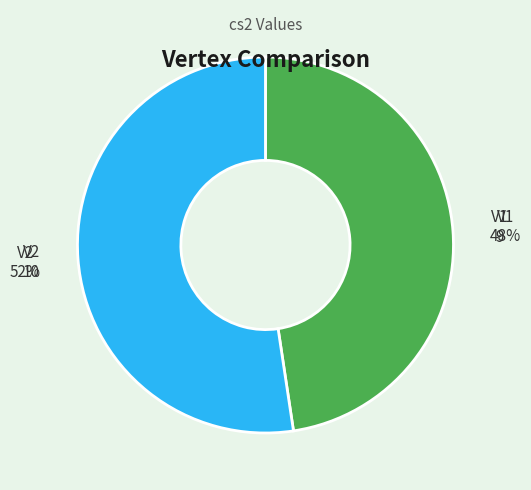

Rank the categories by value from lowest to highest.

V1, V2